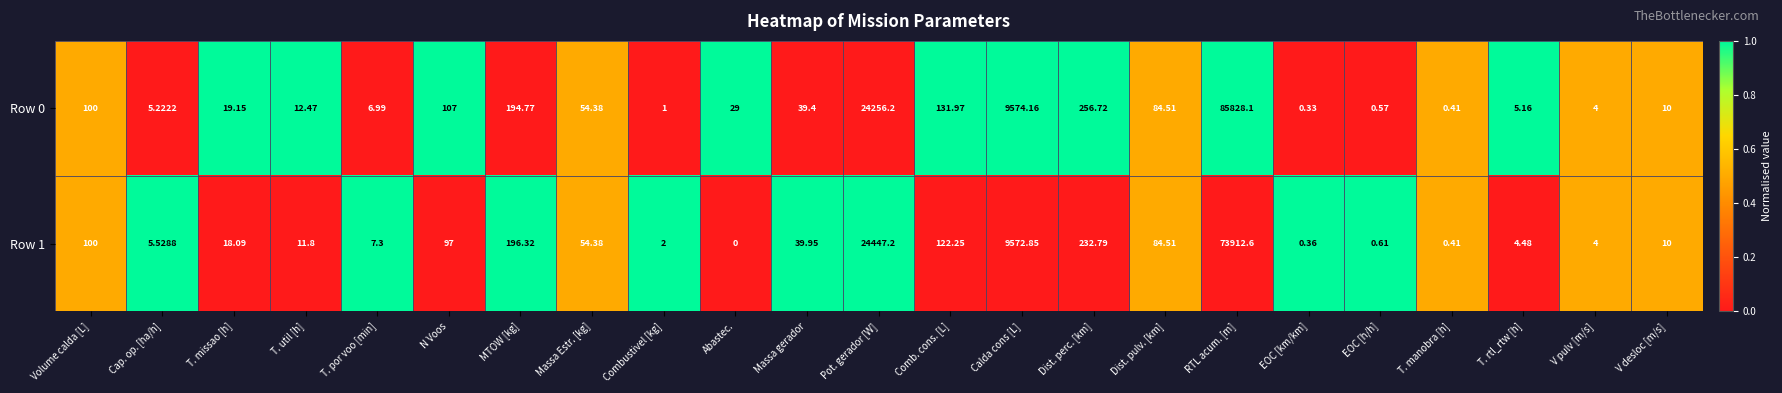

Where does the Row 1 series first go above 18?

Volume calda [L]